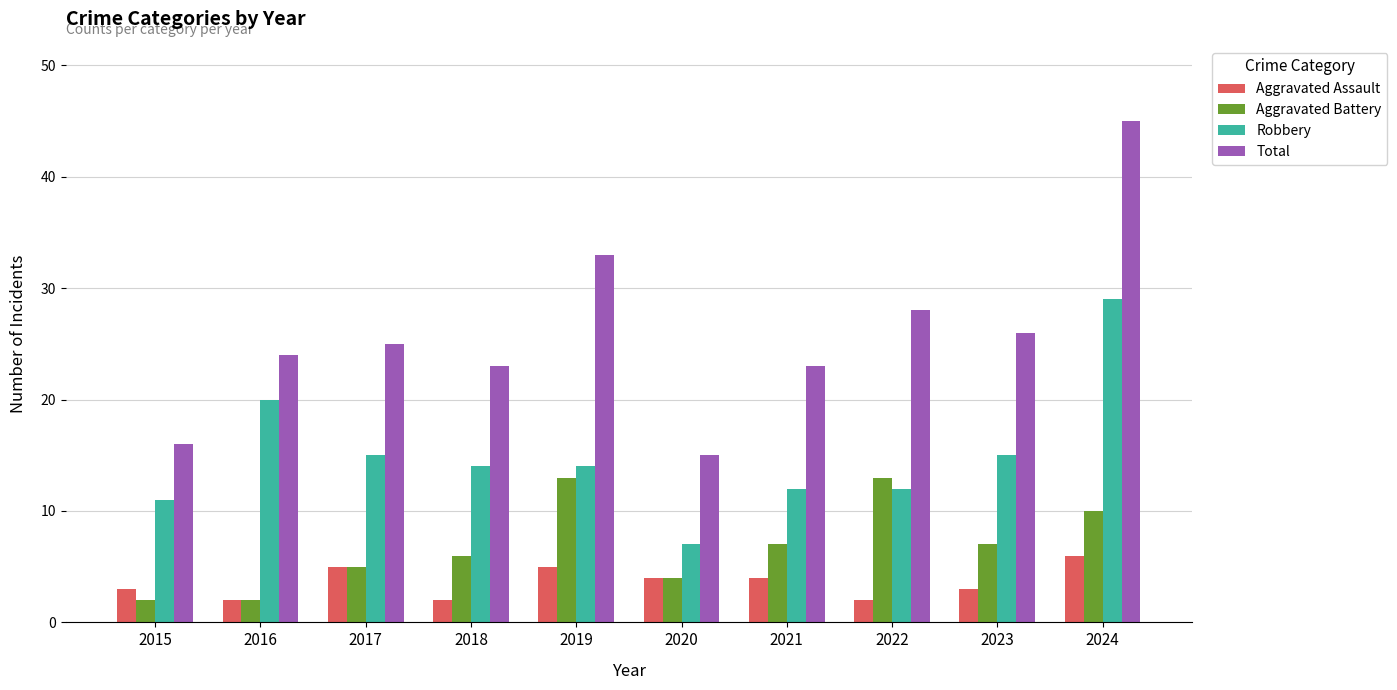

What is the value of the Aggravated Assault bar at the 1st from the left?

3